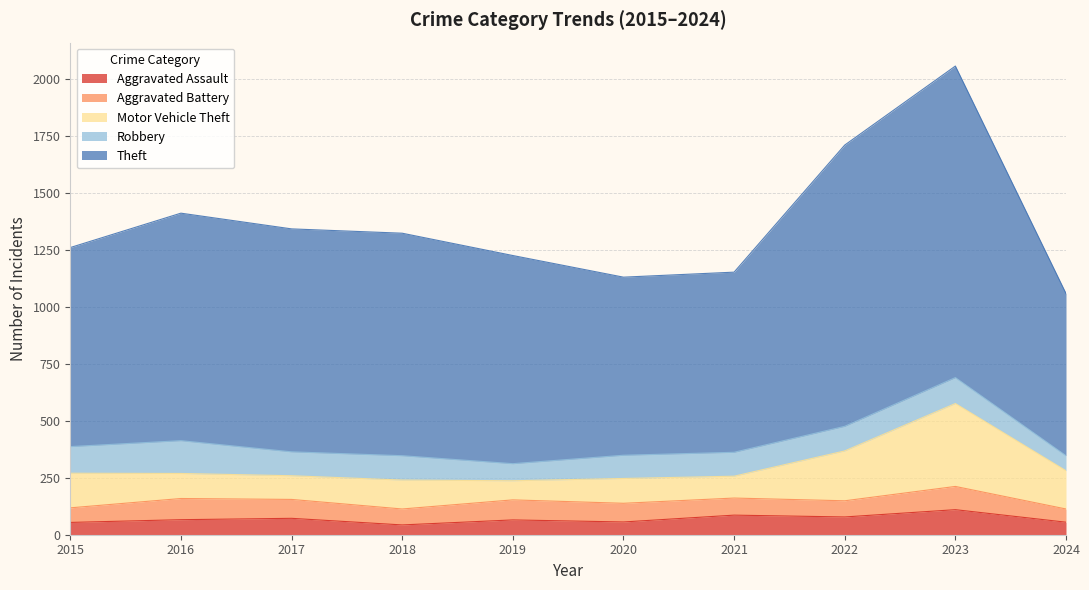

What is the difference between the second highest and second lowest values in the Aggravated Assault series?

32